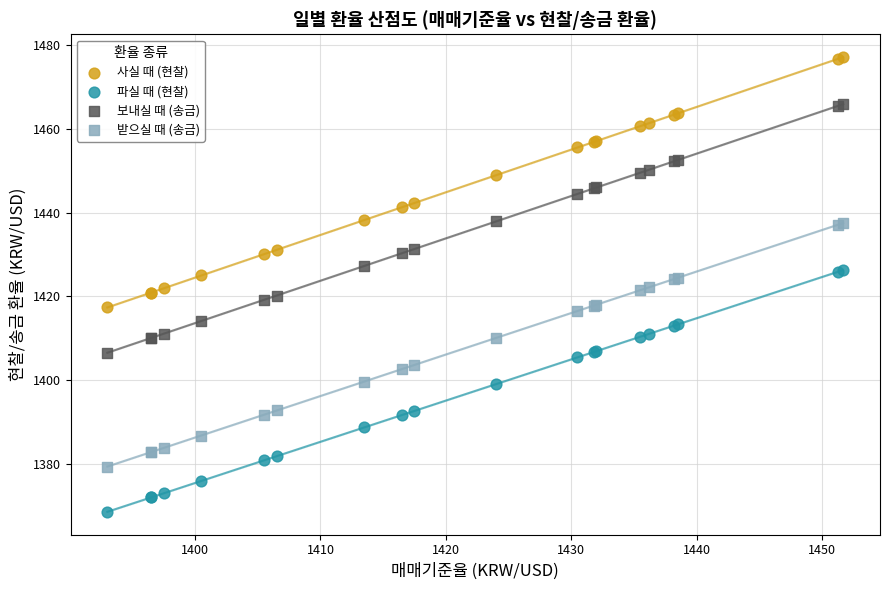

Which series contains the lowest Y value?

파실 때 (현찰)